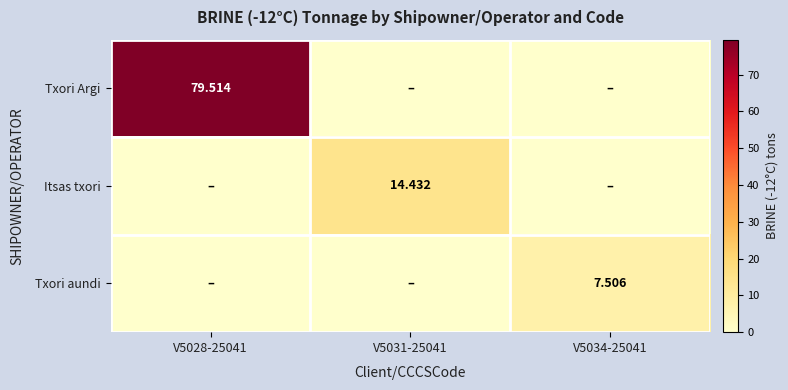

The value of Txori aundi at V5034-25041 is 10.3. True or false?

False